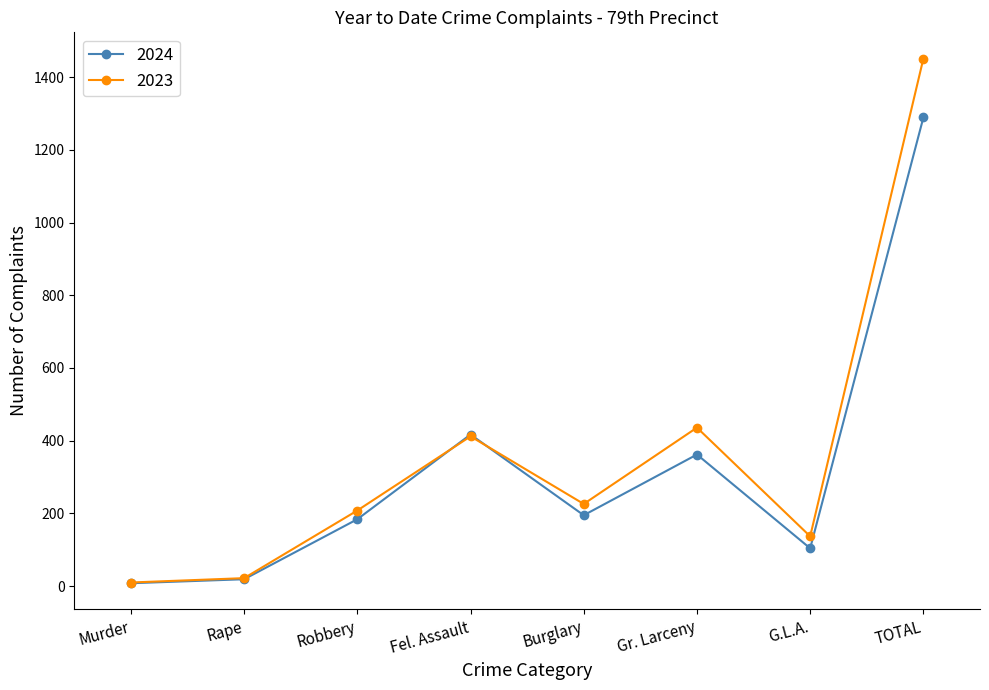

What is the spread (max minus min) of values at Fel. Assault?

5